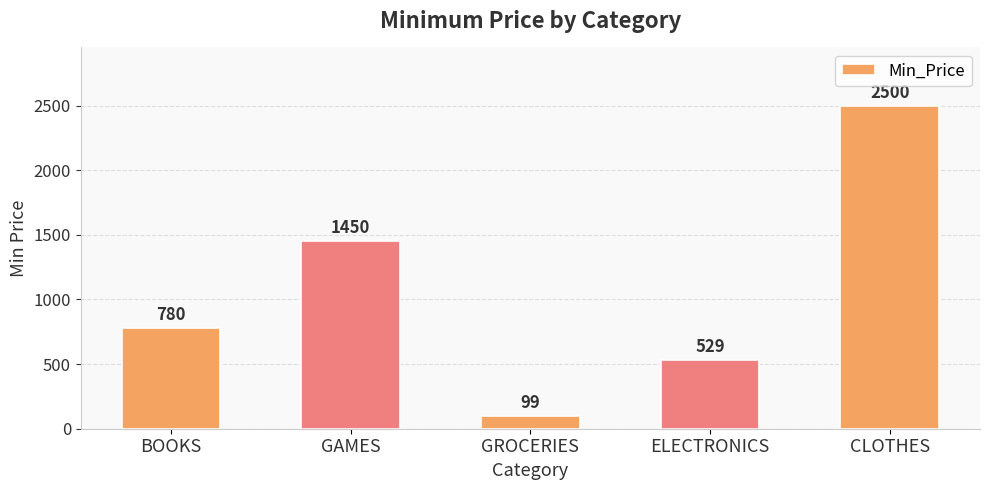

What is the average value?

1072